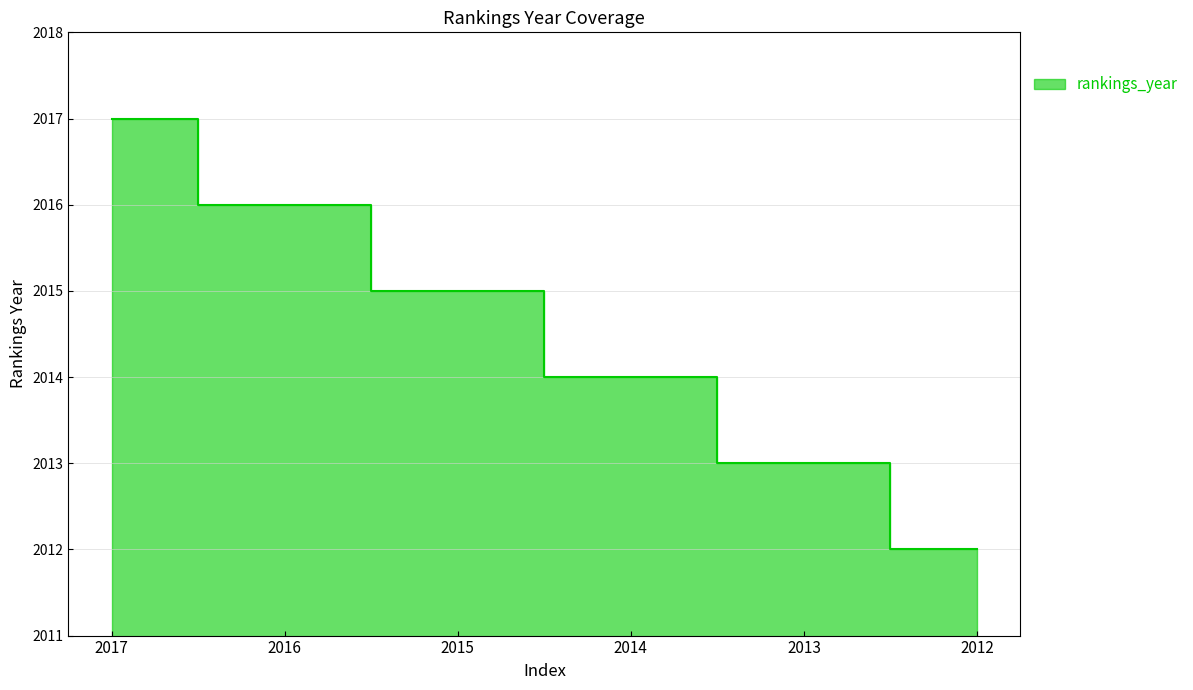

What is the average value?

2014